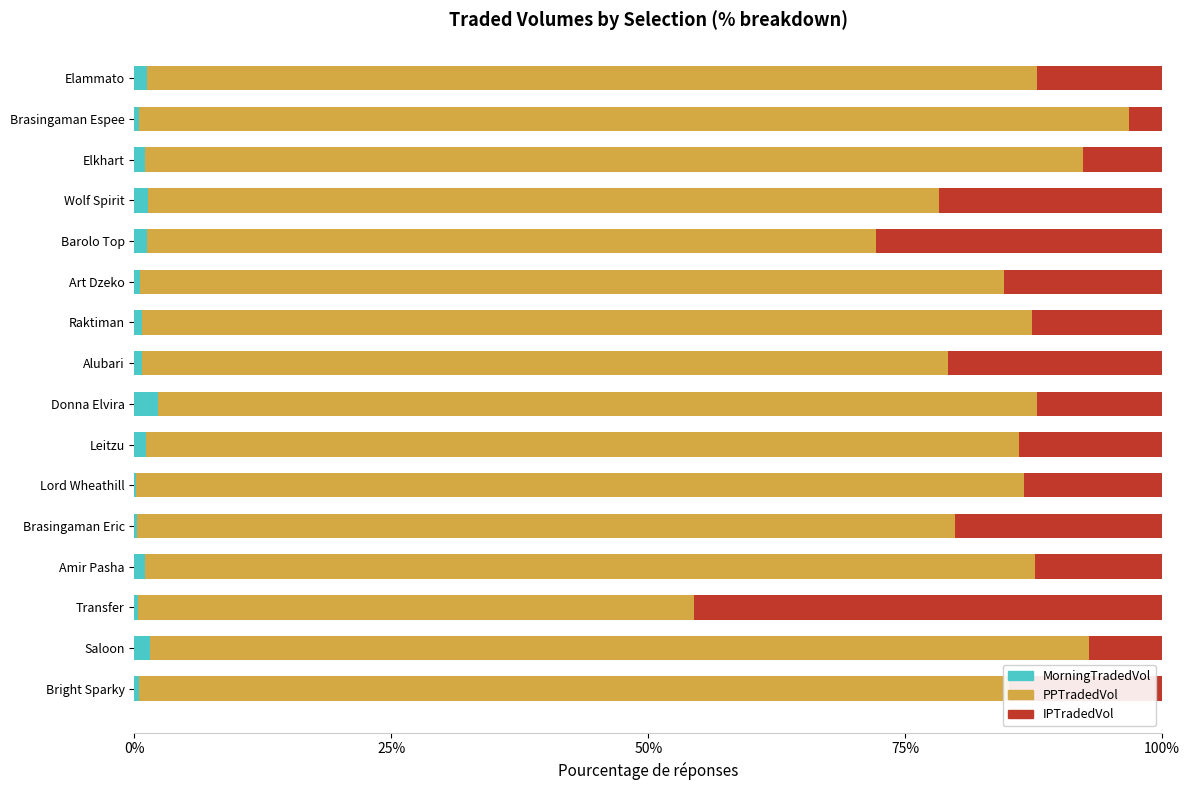

What is the sum of all MorningTradedVol values?

14.1